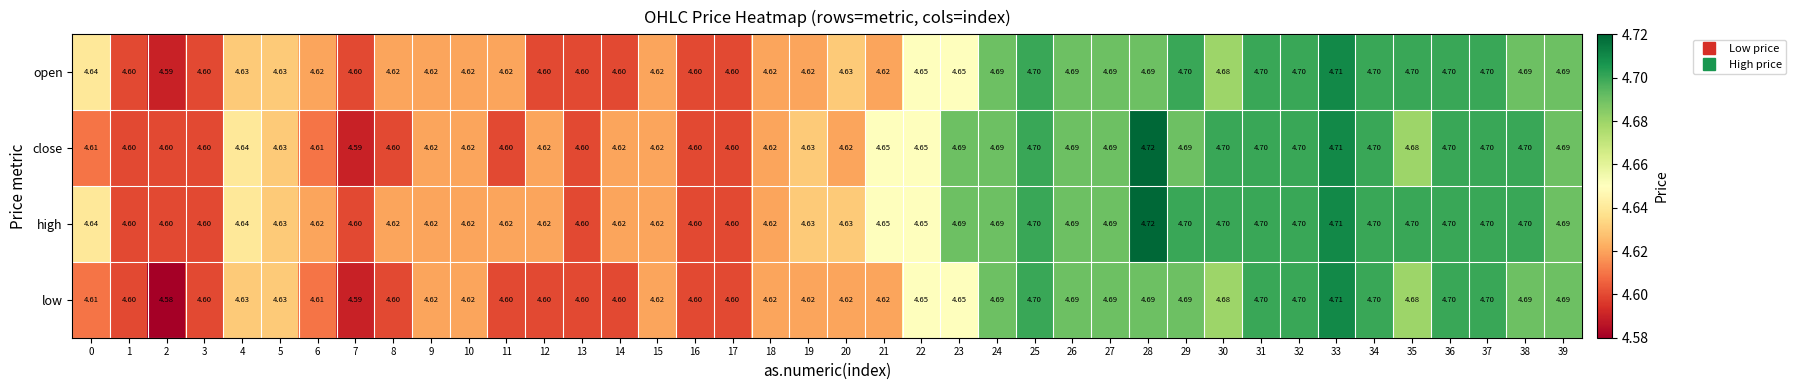

Rank the series by their average value, from lowest to highest.

low, open, close, high